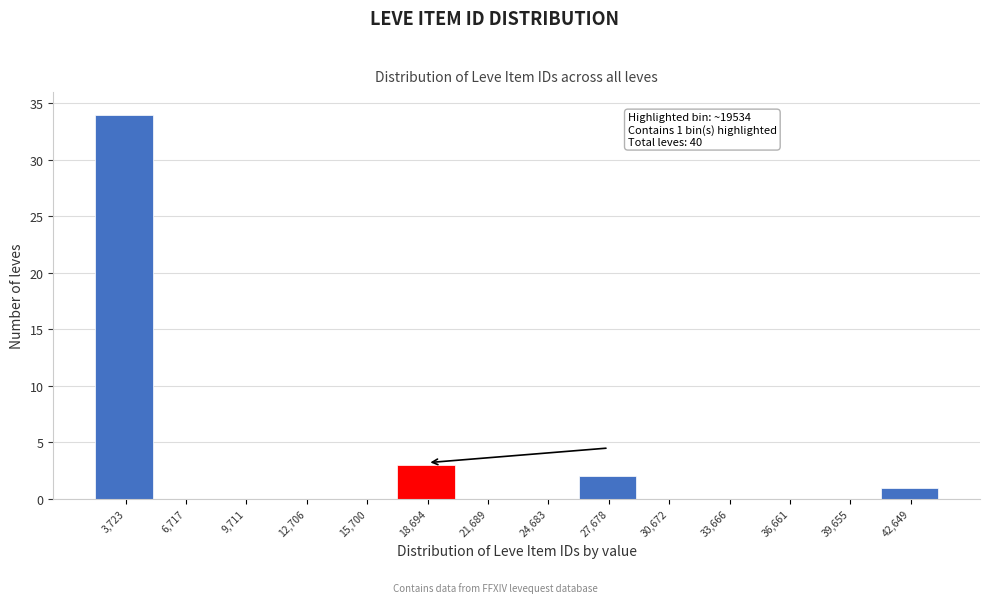

Over which range of the x-axis is the bar tallest?

2000 to 5000